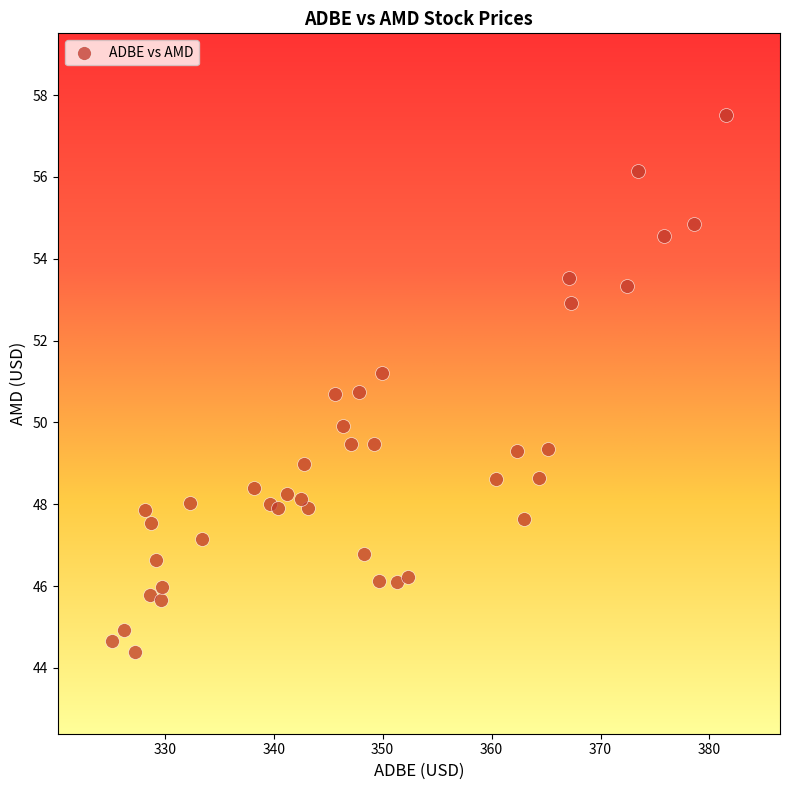

What is the range of X values (max minus min)?

56.3